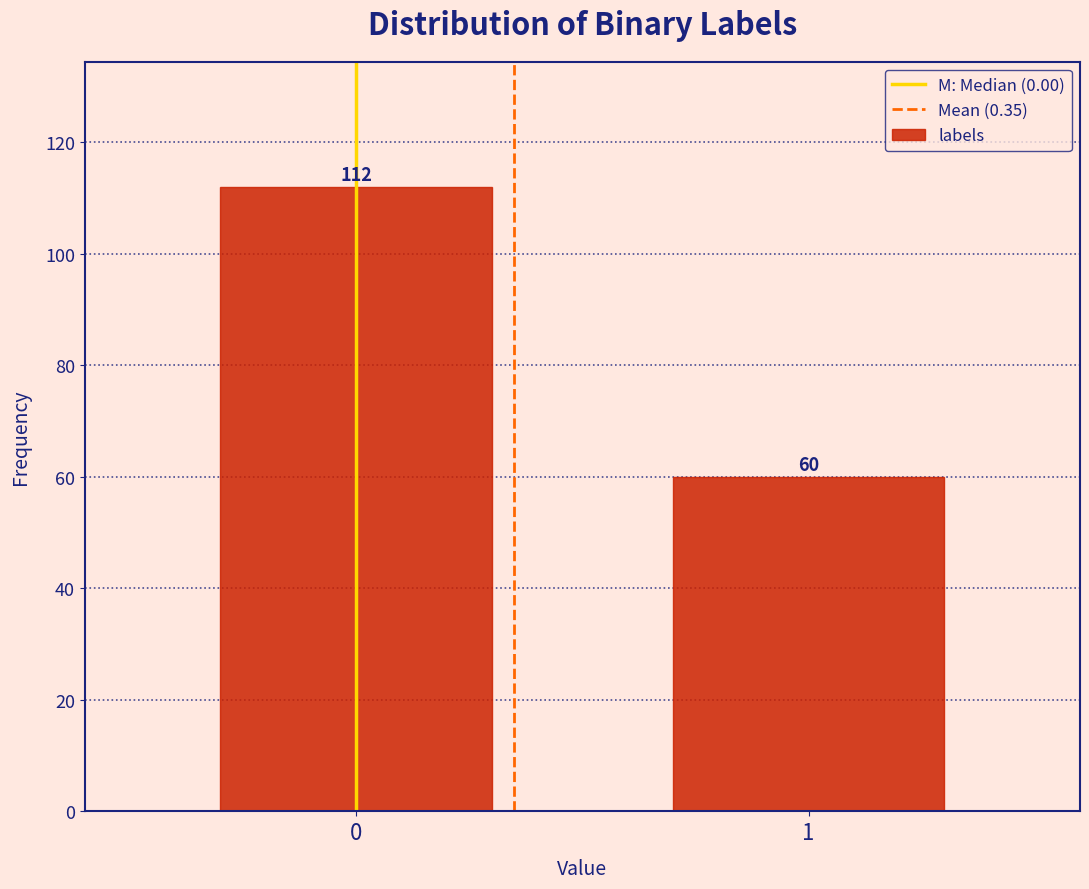

Reading left to right, list all the values displayed in this chart.

112	60